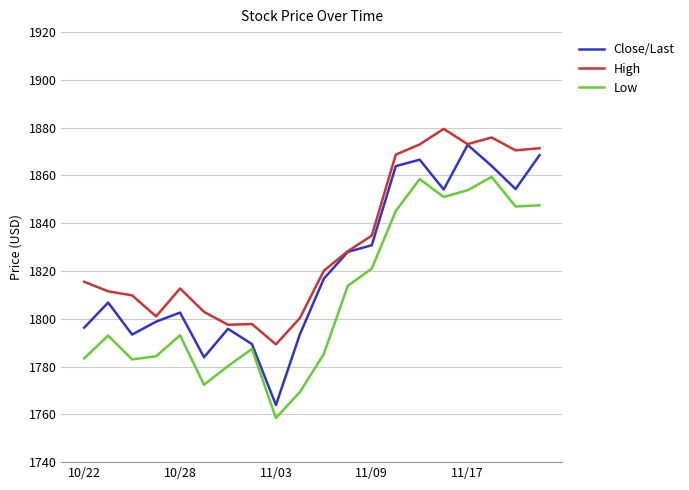

What is the average value of the High series?

1831.7